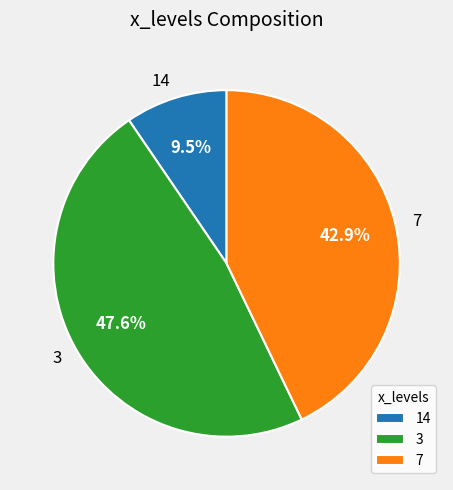

Do 3 and 7 together represent more than half of the pie?

Yes